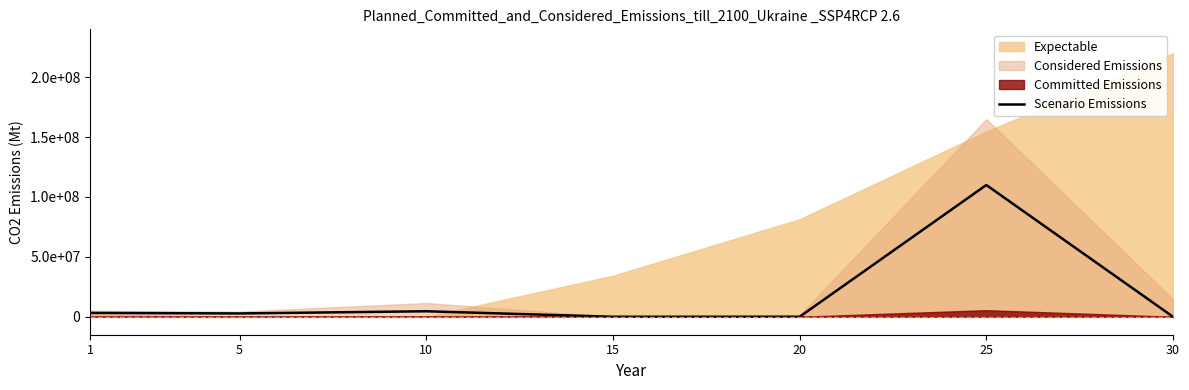

How many lines are shown in the chart?

1